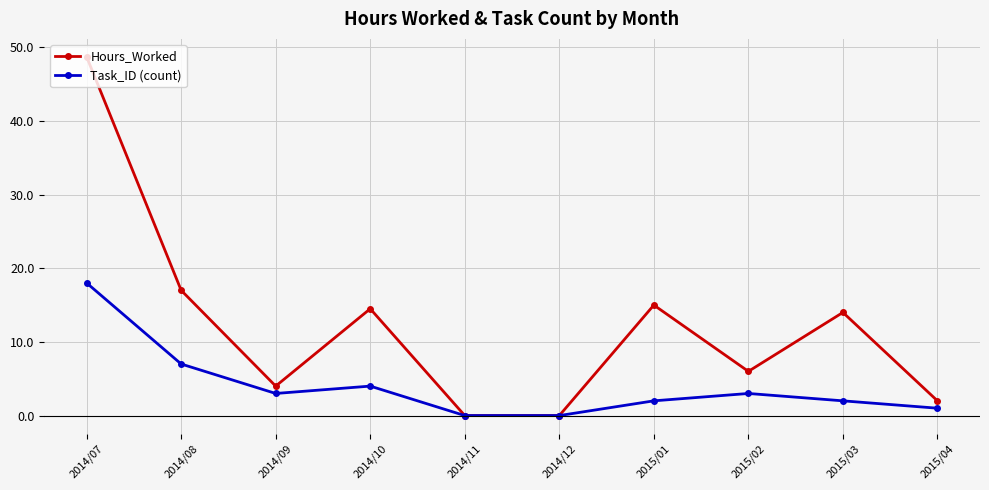

True or false: Task_ID (count) has more than 0 points higher than both neighbors.

True